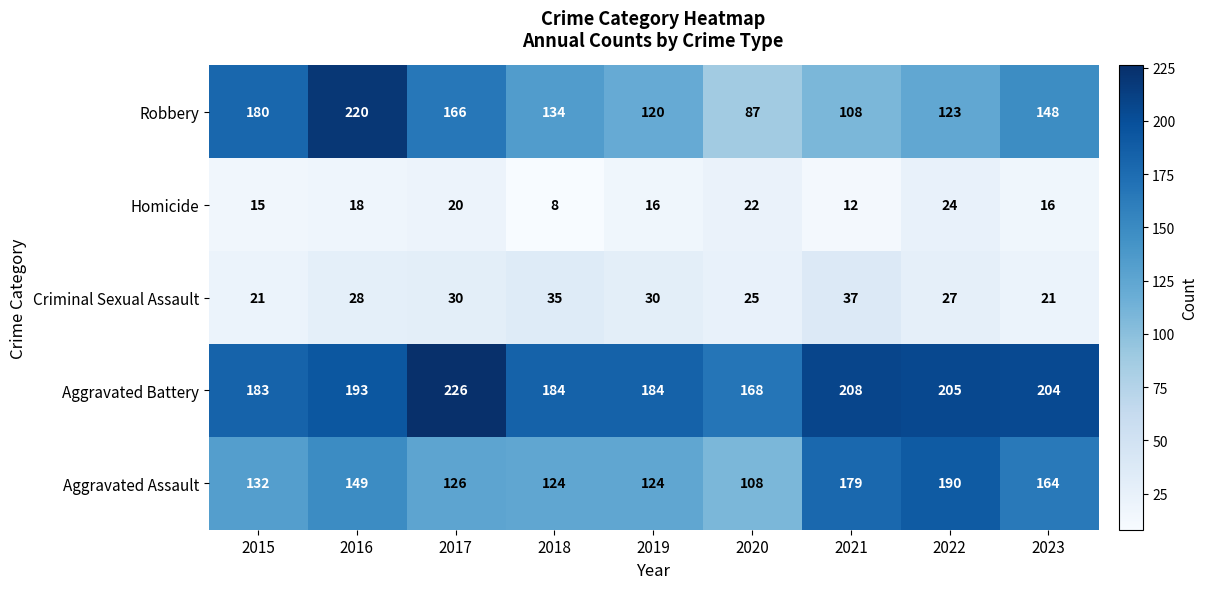

What is the approximate value of Robbery at 2016, to the nearest 5?

220